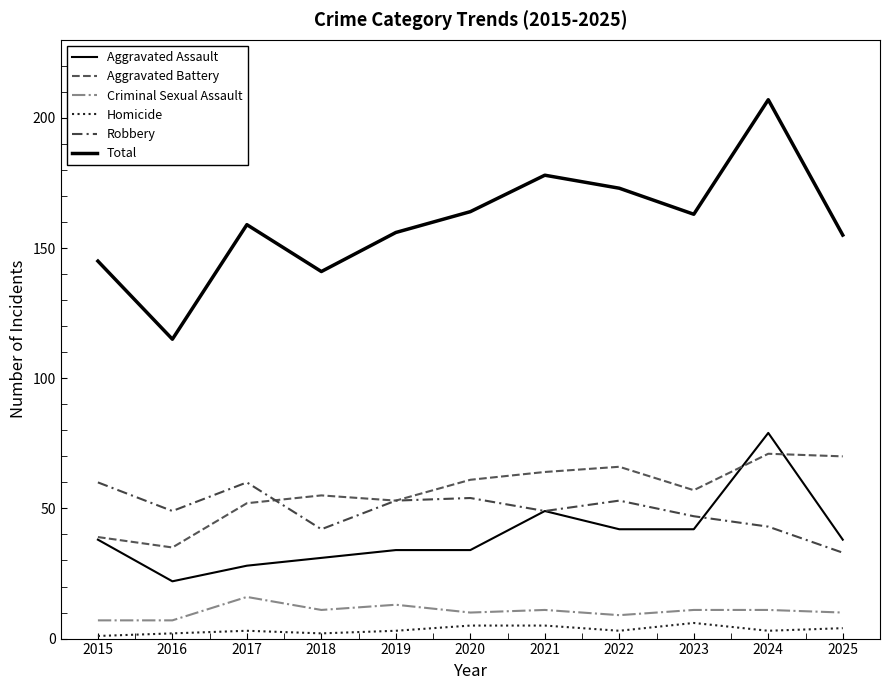

Does the chart have visible grid lines?

No